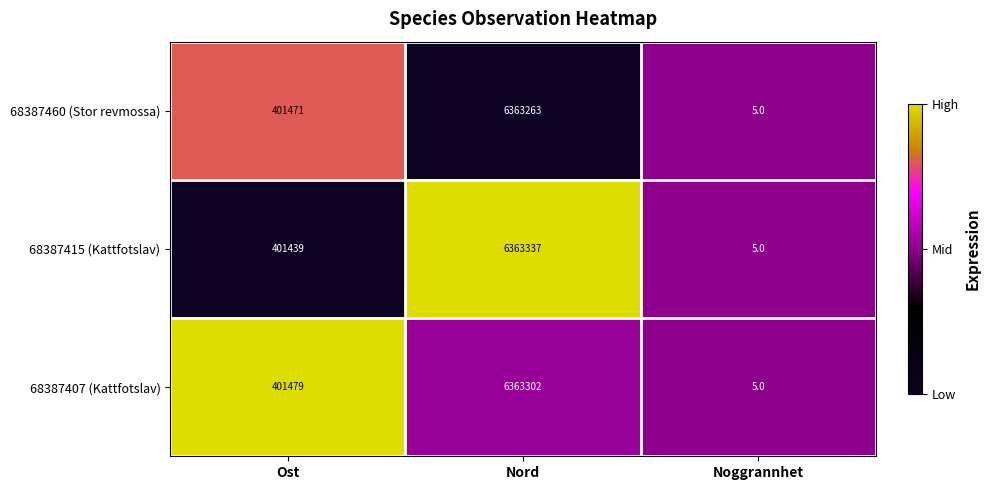

At which category is the sum across all series the highest?

Nord